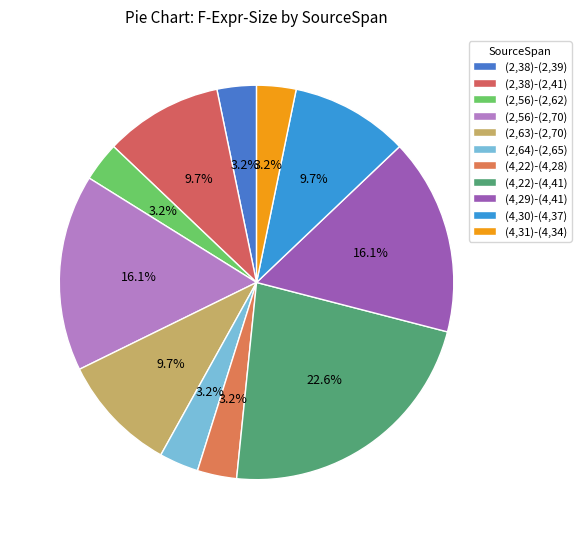

What percentage is NOT represented by (4,22)-(4,28)?

96.8%